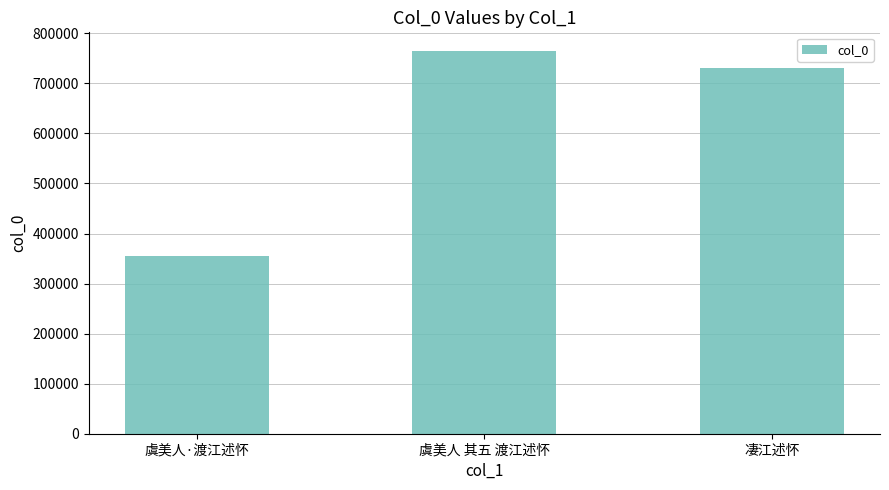

Where is the data nearest to the value 559538?

凄江述怀